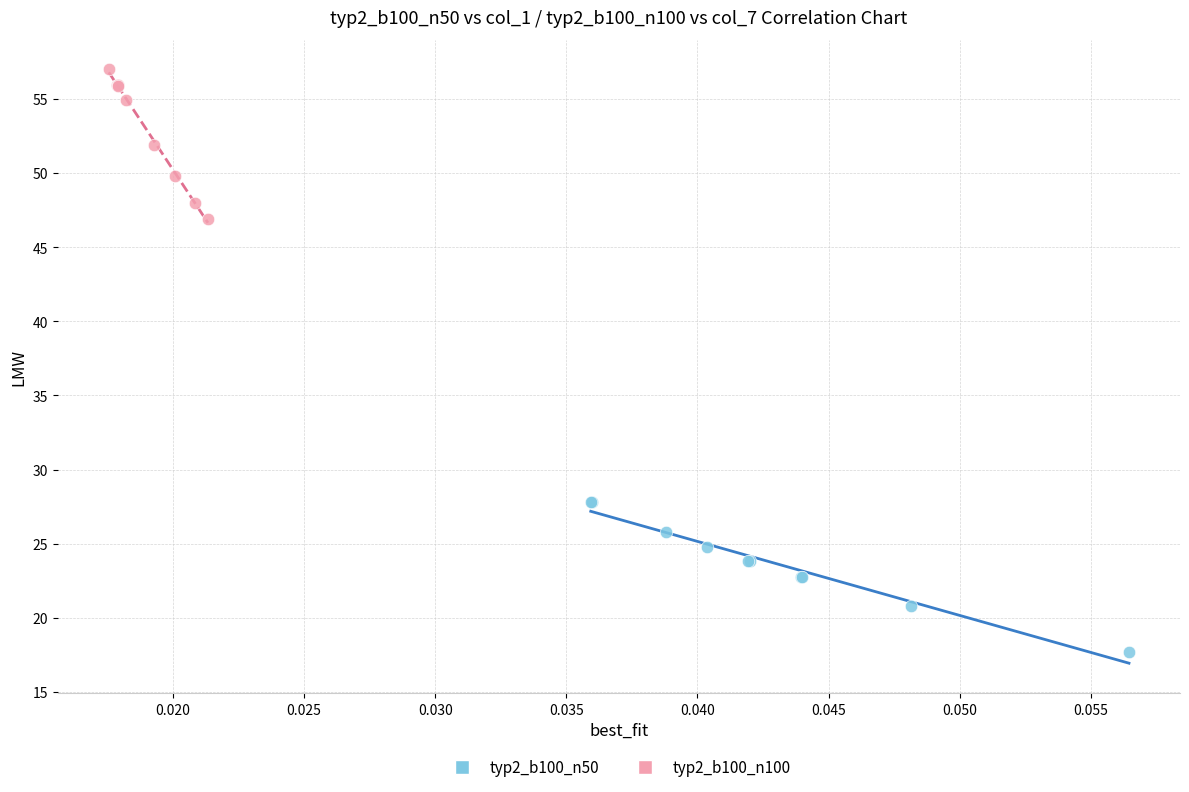

Which series contains the highest Y value?

typ2_b100_n100